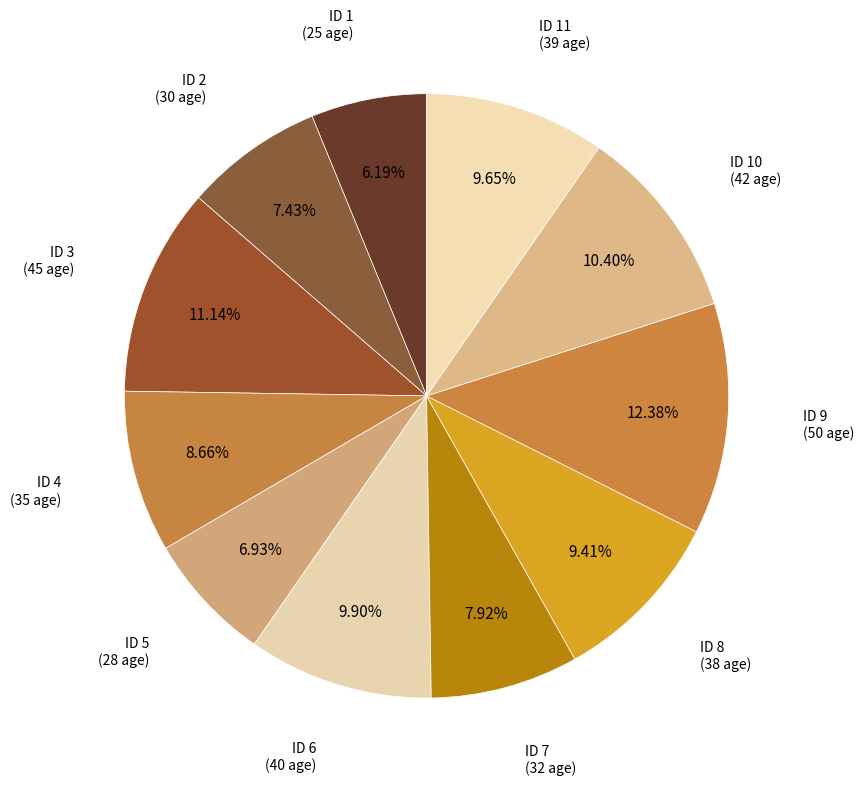

How many segments does this pie chart have?

11